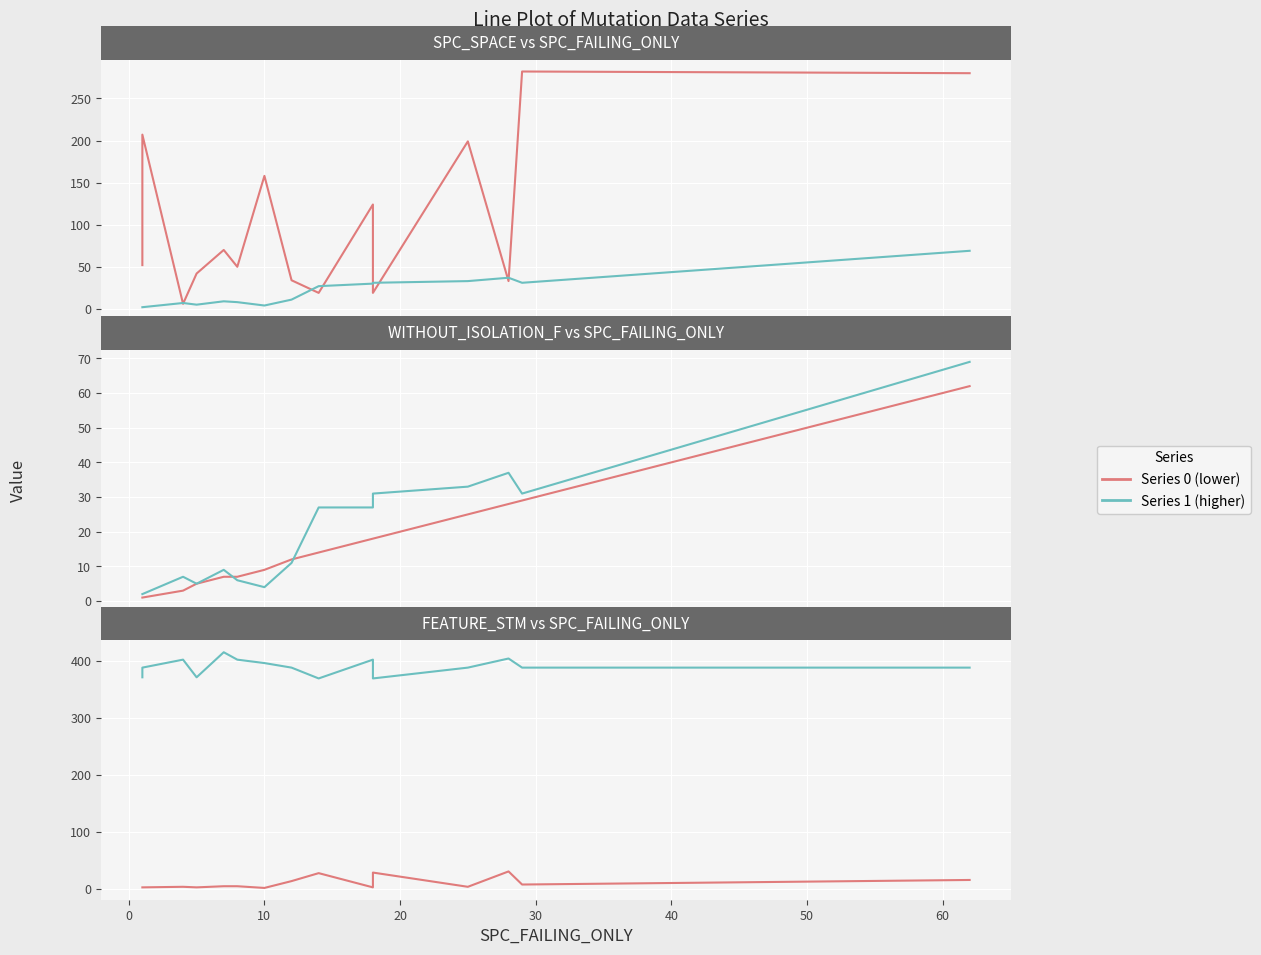

Is it true that FEATURE_STM equals 620 at 70?

False